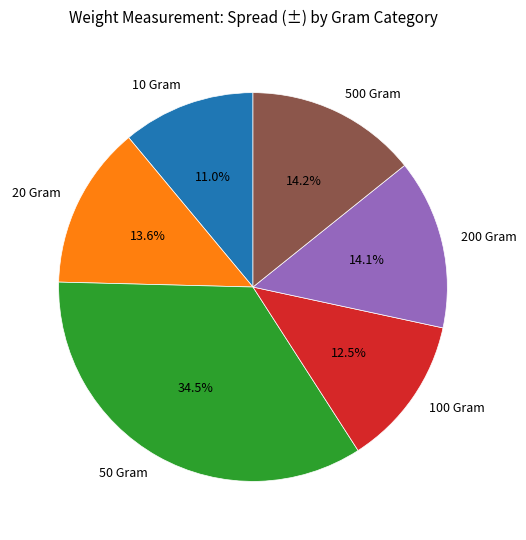

Is the sum of 200 Gram and 100 Gram greater than half?

No